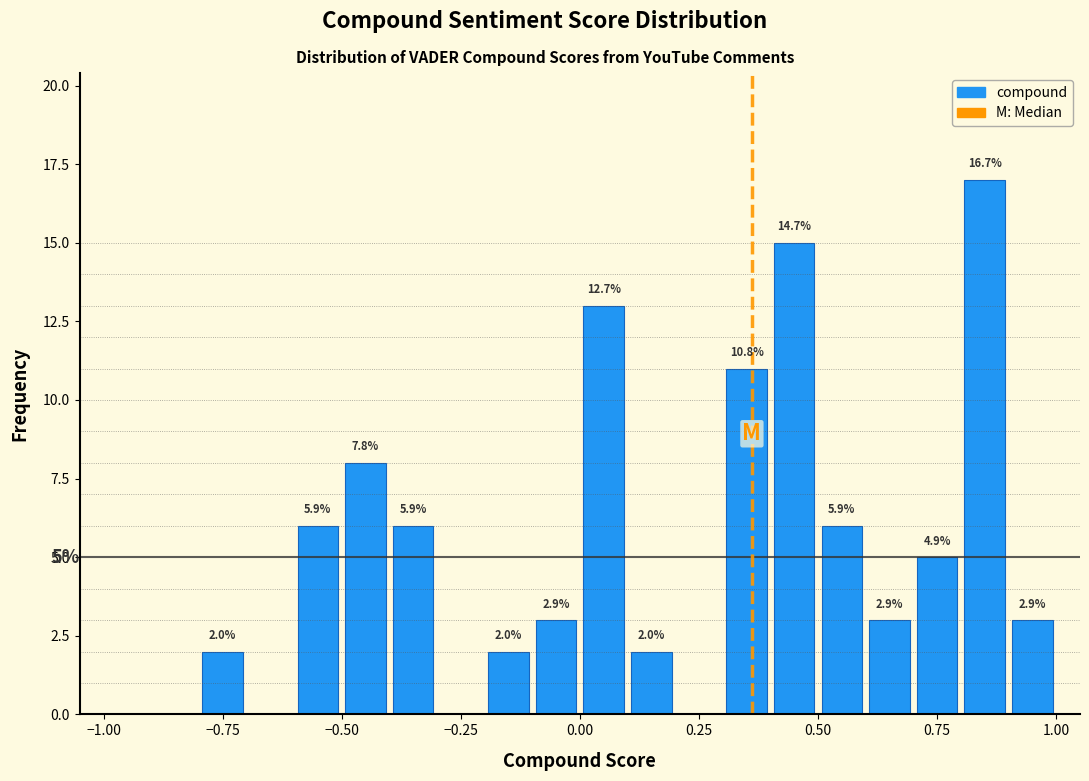

Around what value on the x-axis is the tallest bar? Give the approximate position of its centre, as read against the axis.

0.85